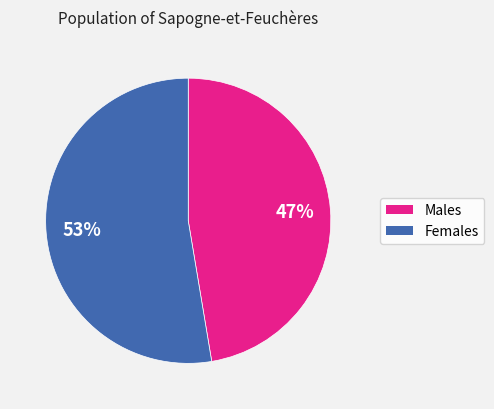

Is there a majority slice in this chart?

Yes